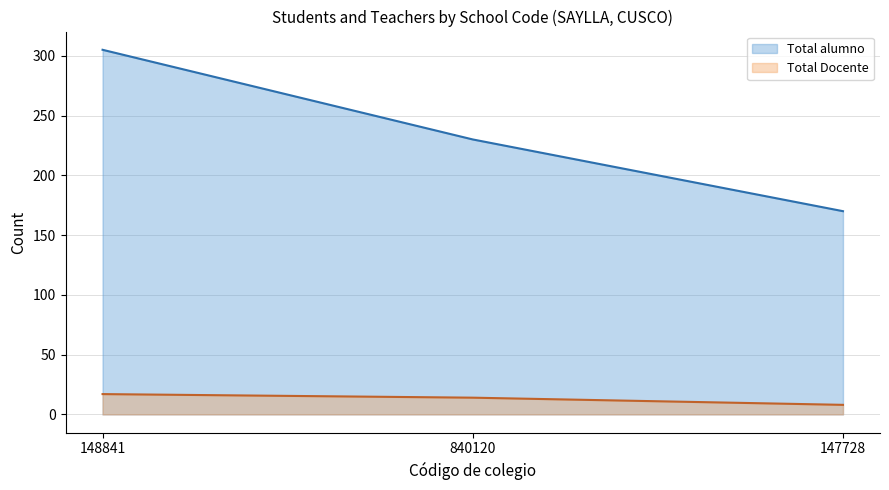

What are all the series names shown in the legend?

Total alumno, Total Docente